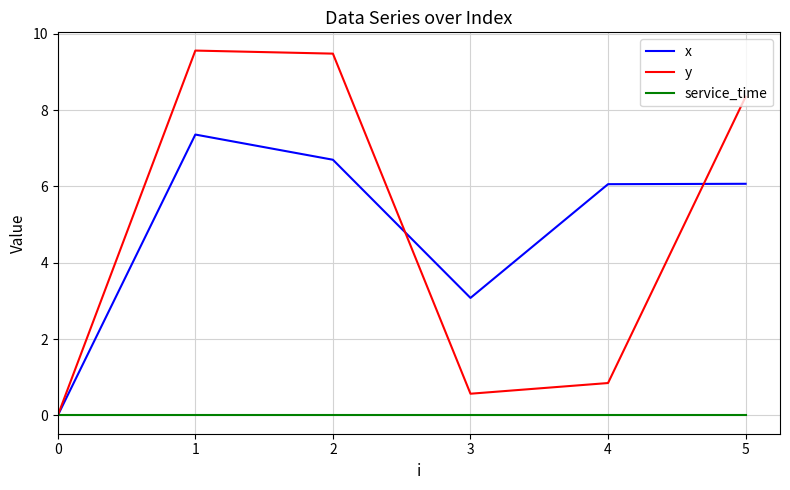

Rank the series by their maximum value, from highest to lowest.

y, x, service_time